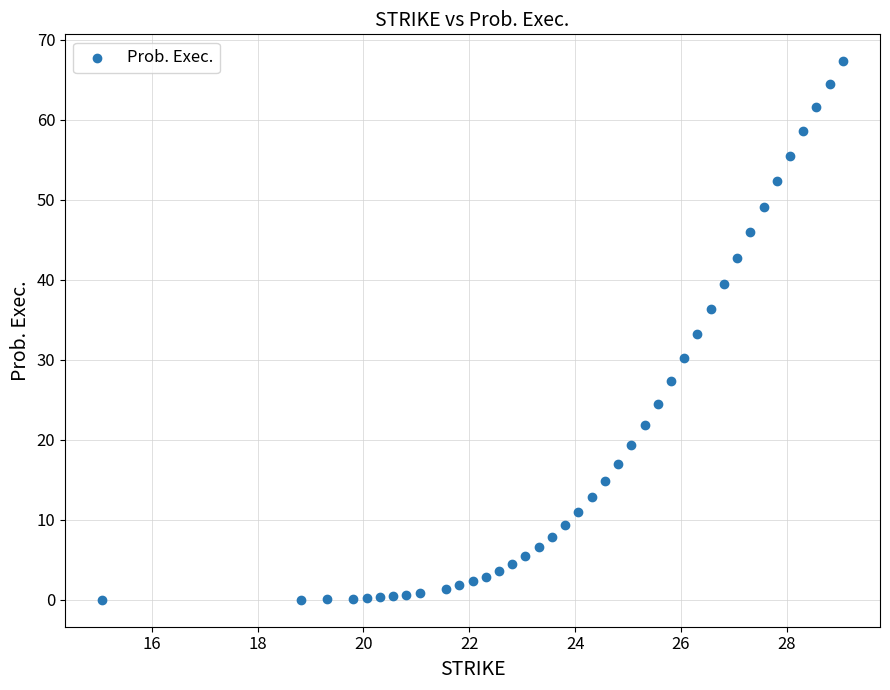

What is the range of X values (max minus min)?

14.0